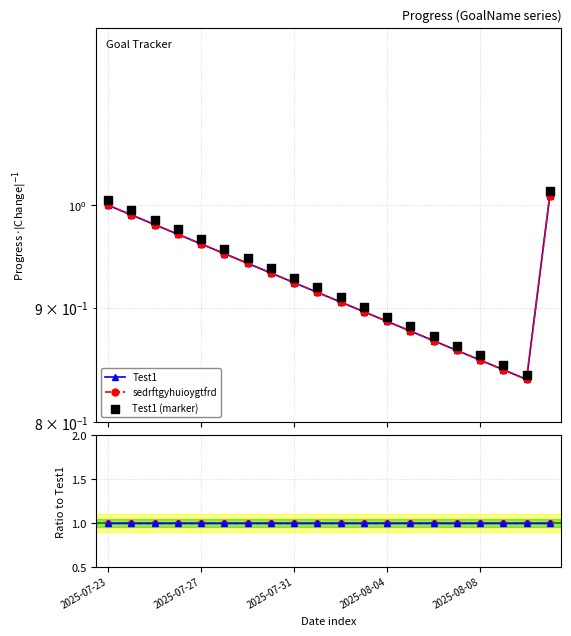

At how many categories does at least one series exceed 0?

20